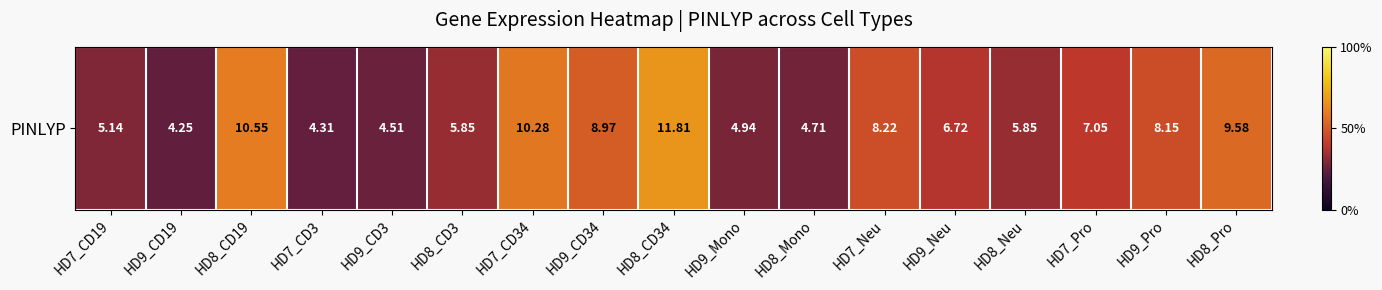

What is the difference between the values at HD8_CD3 and HD8_Pro?

3.7